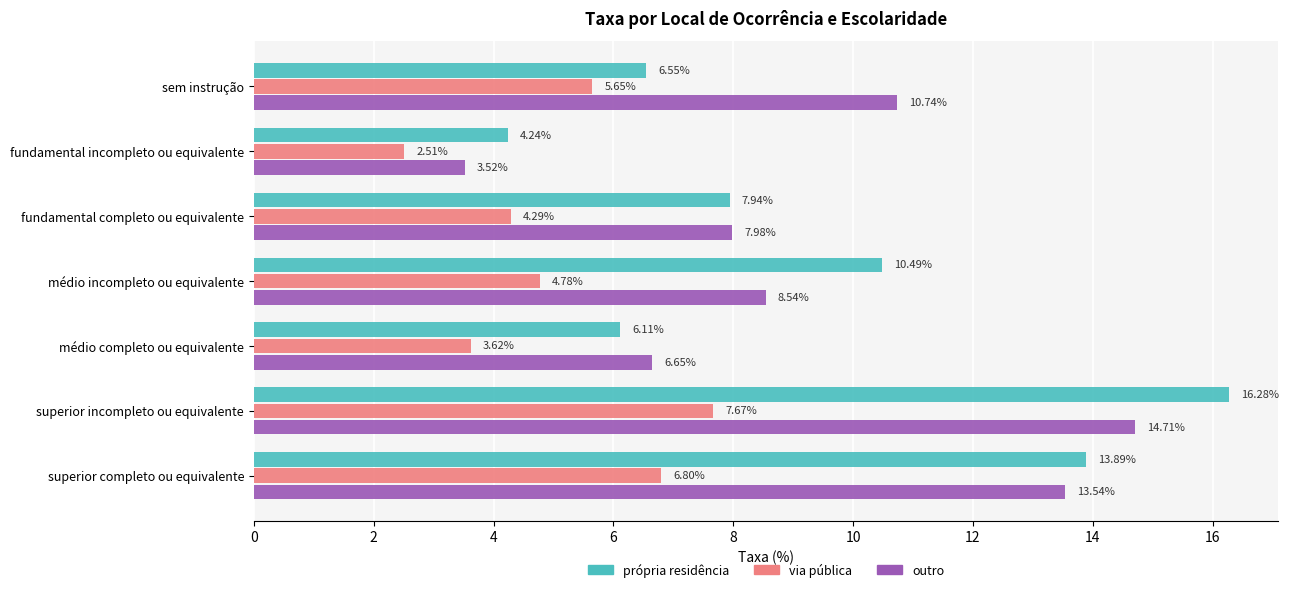

At how many categories does at least one series exceed 5?

6